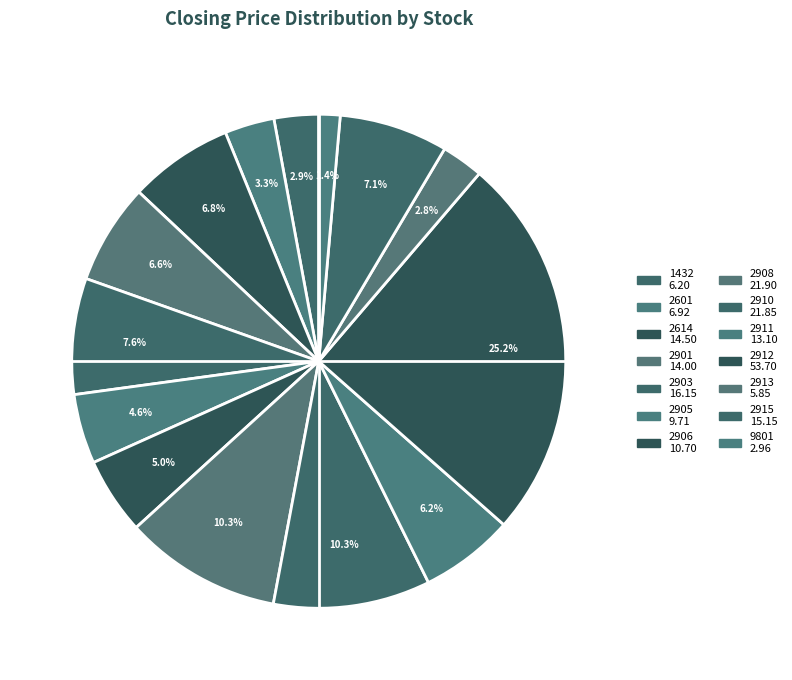

How many slices are in this pie chart?

14